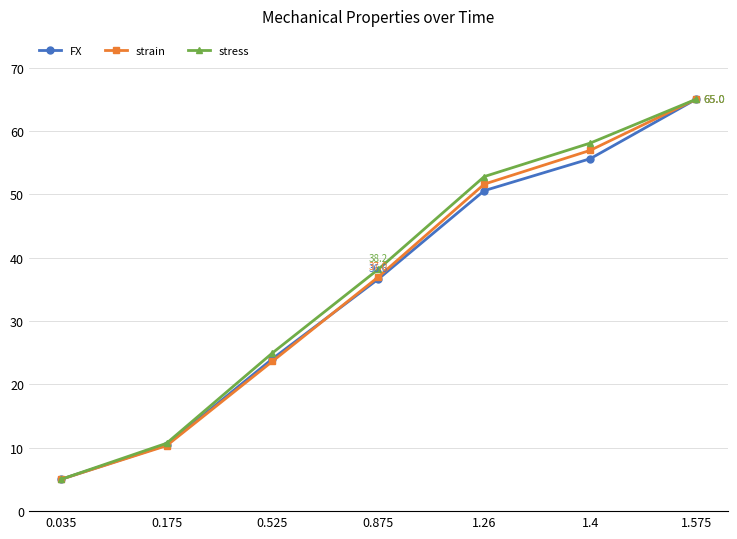

At which category is the sum across all series the highest?

1.575